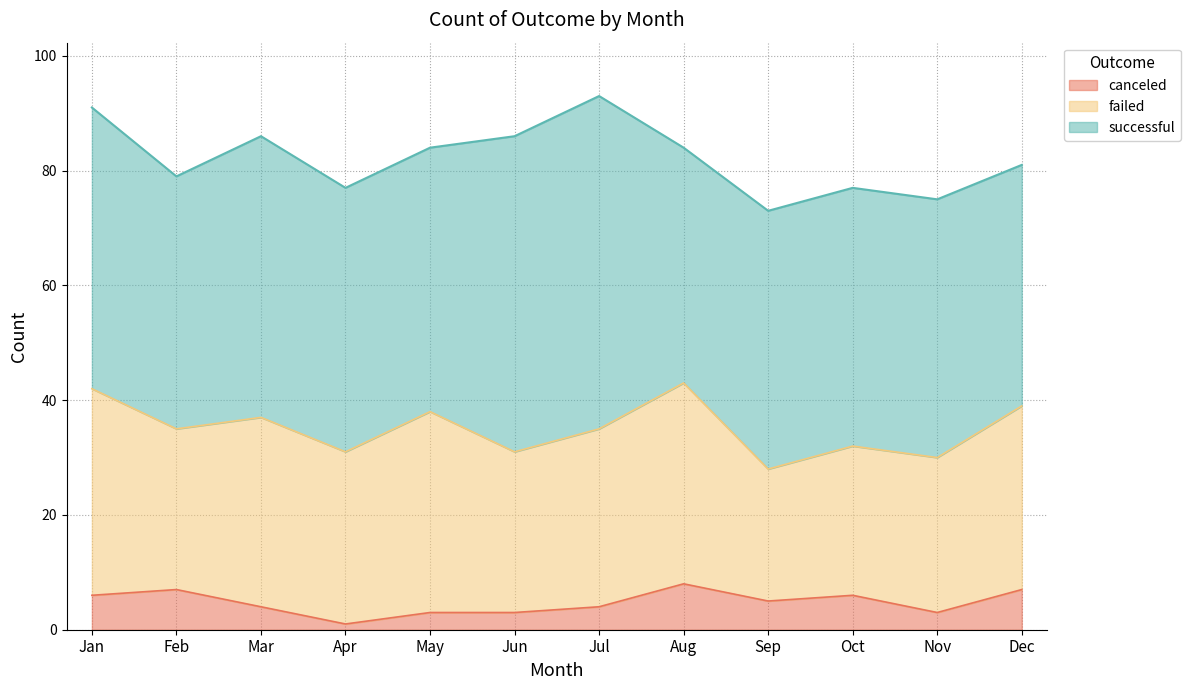

List the series in order of their peak value, highest first.

successful, failed, canceled